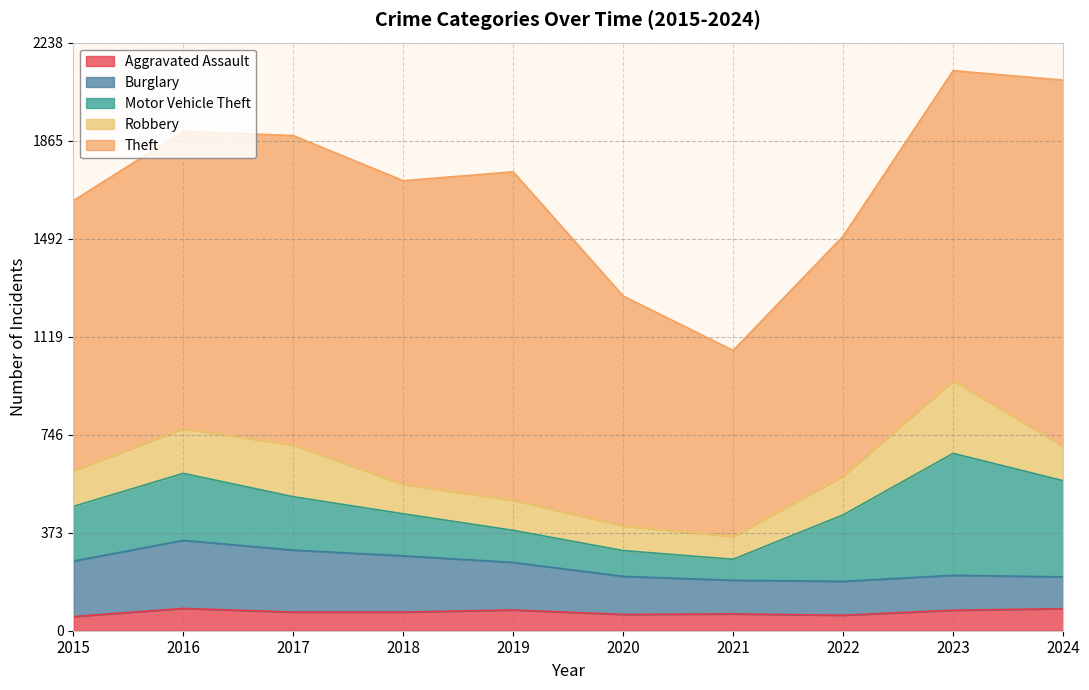

True or false: Aggravated Assault and Theft intersect in this chart.

False